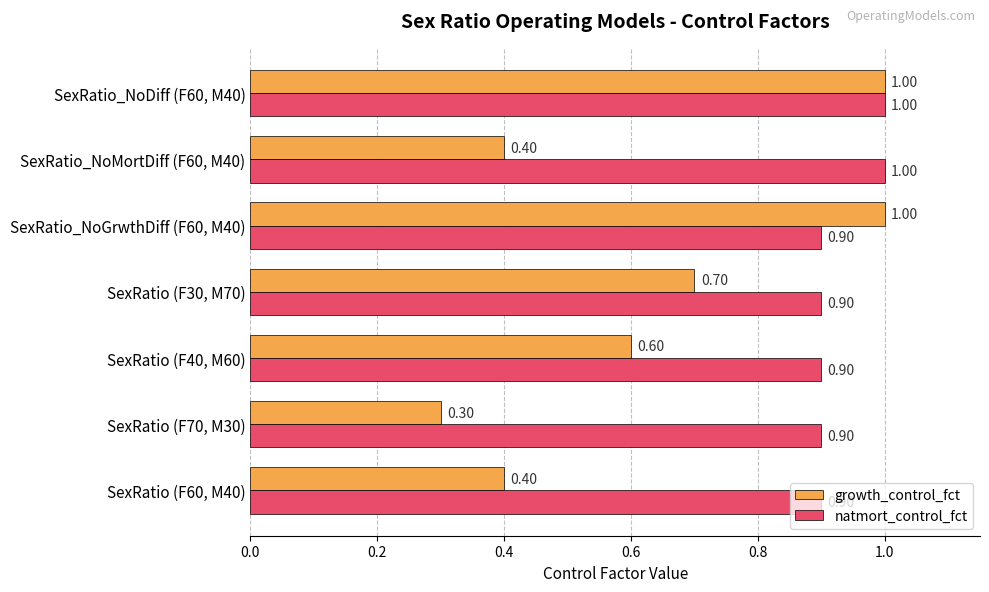

What is the sum of all natmort_control_fct values?

6.5